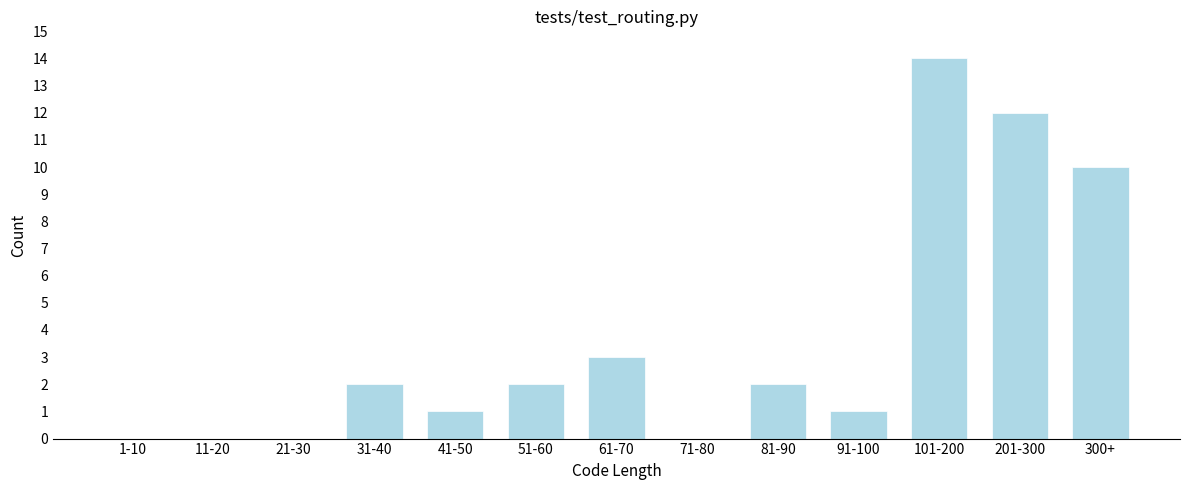

Reading left to right, extract all data points from this chart.

1-10=0	11-20=0	21-30=0	31-40=2	41-50=1	51-60=2	61-70=3	71-80=0	81-90=2	91-100=1	101-200=14	201-300=12	300+=10